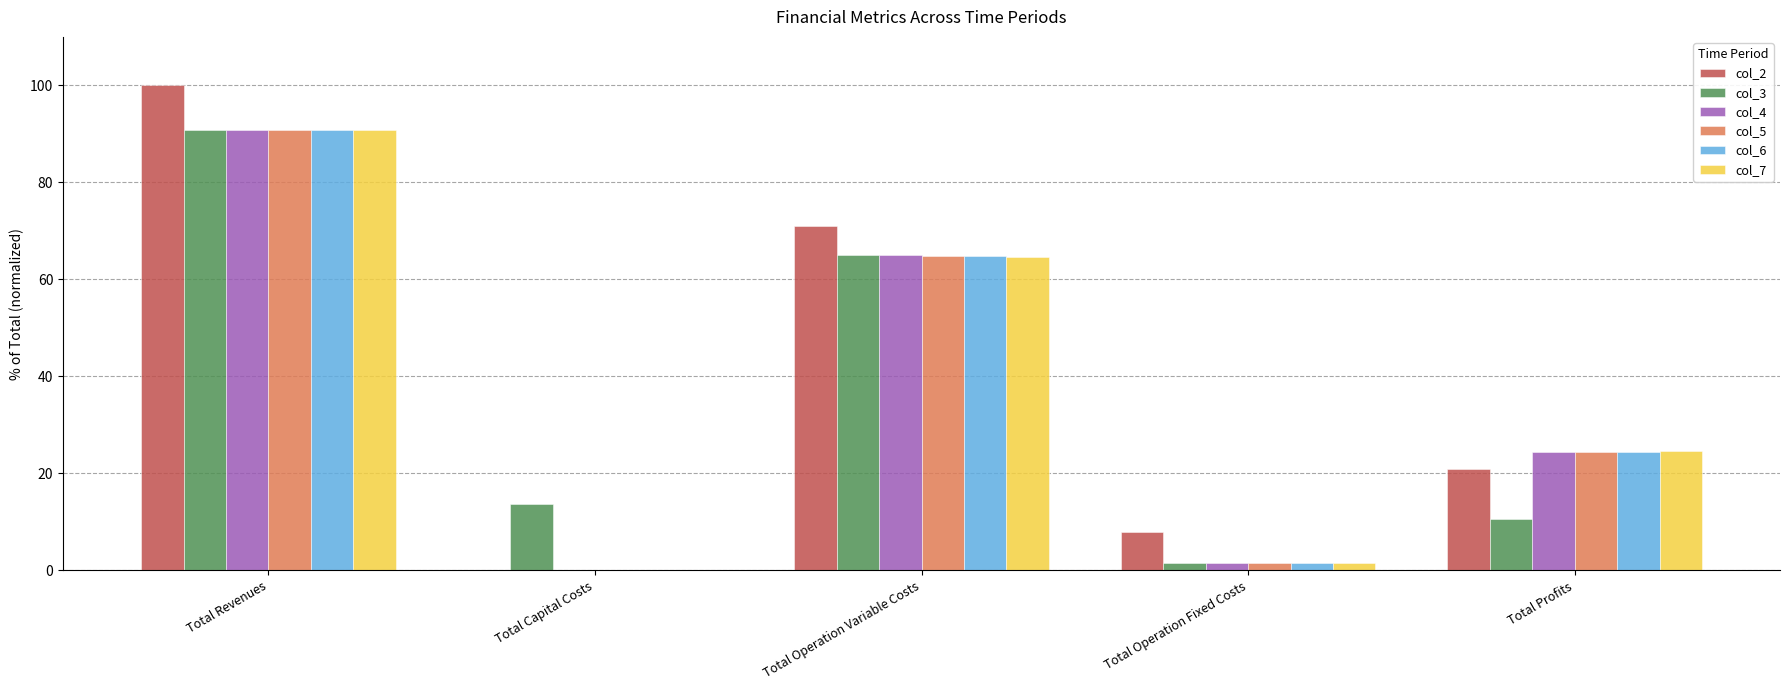

At which label does col_6 reach its peak?

Total Revenues